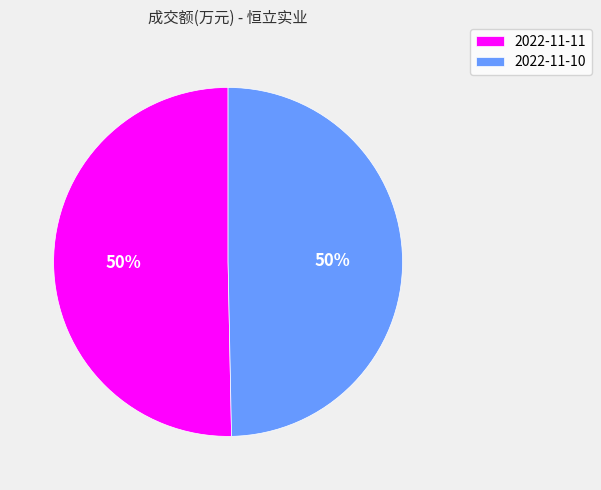

How many segments does this pie chart have?

2